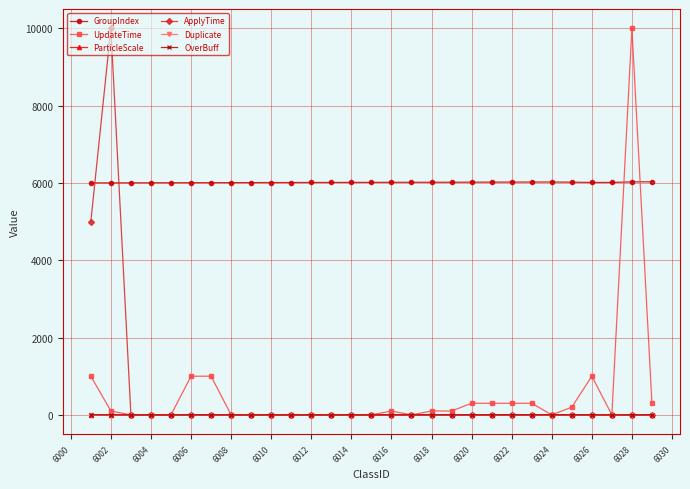

True or false: UpdateTime has more than 0 interior local peaks.

True